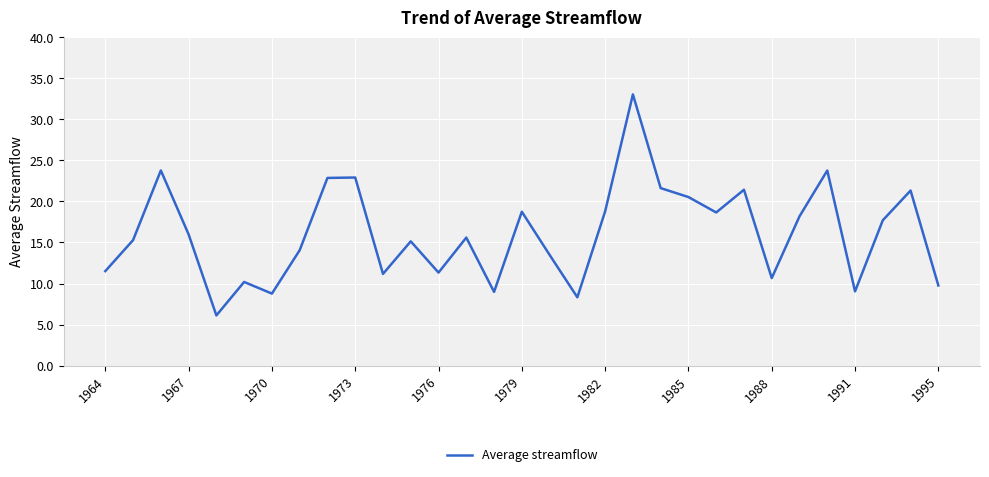

What is the smallest value displayed?

6.1